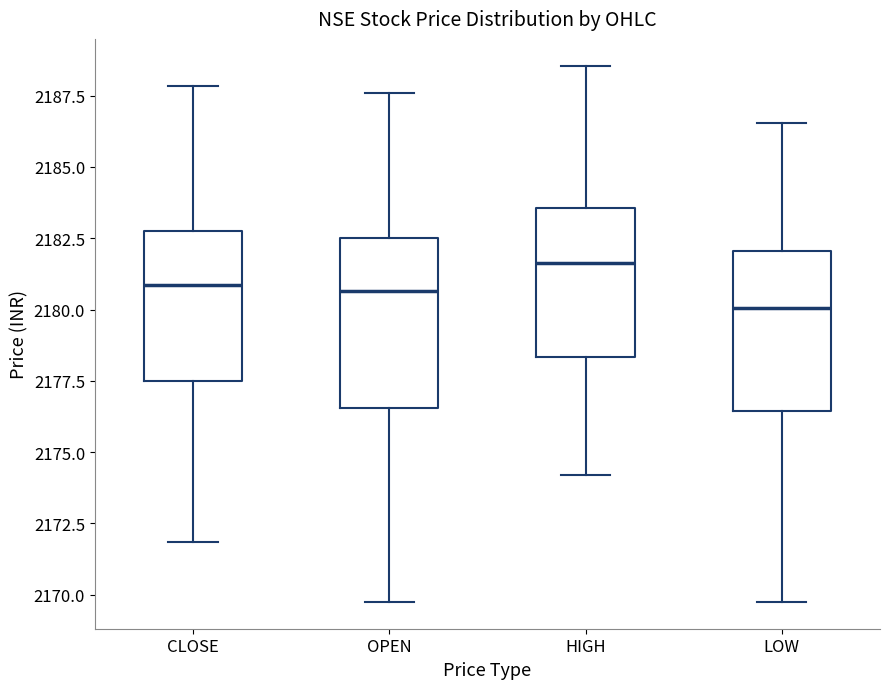

Which box's median line is the lowest?

LOW